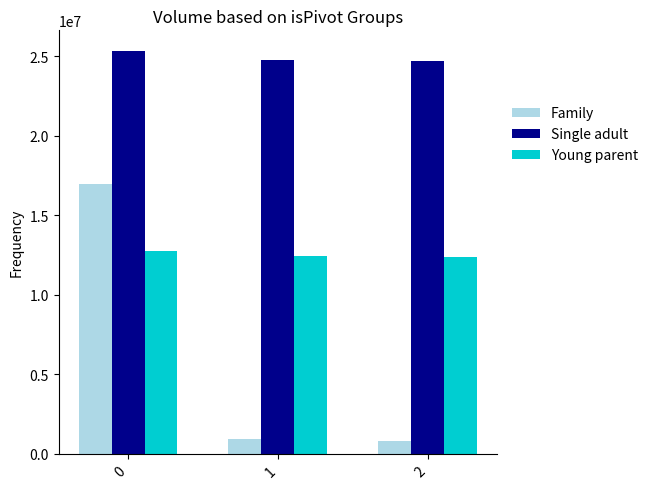

How many categories are shown in the chart?

3